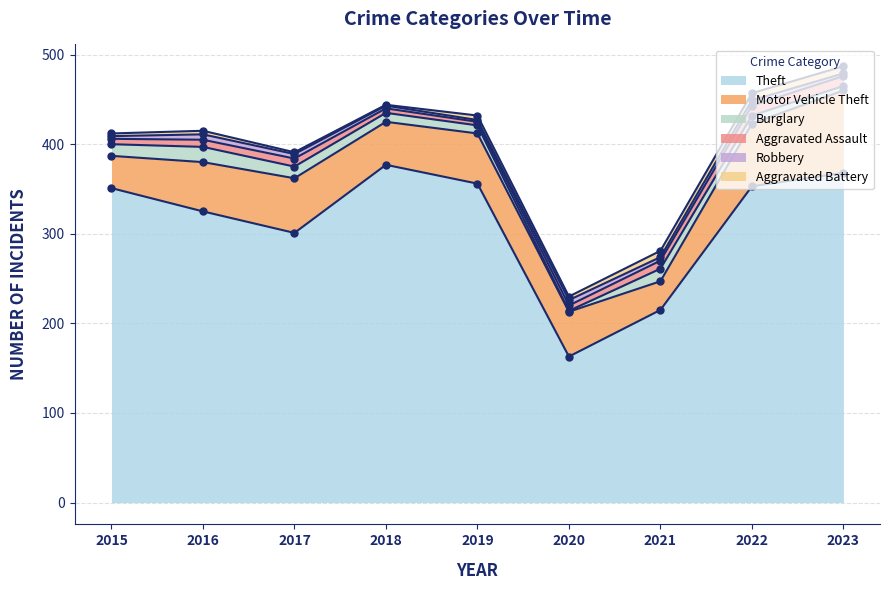

What is the smallest value displayed?

1